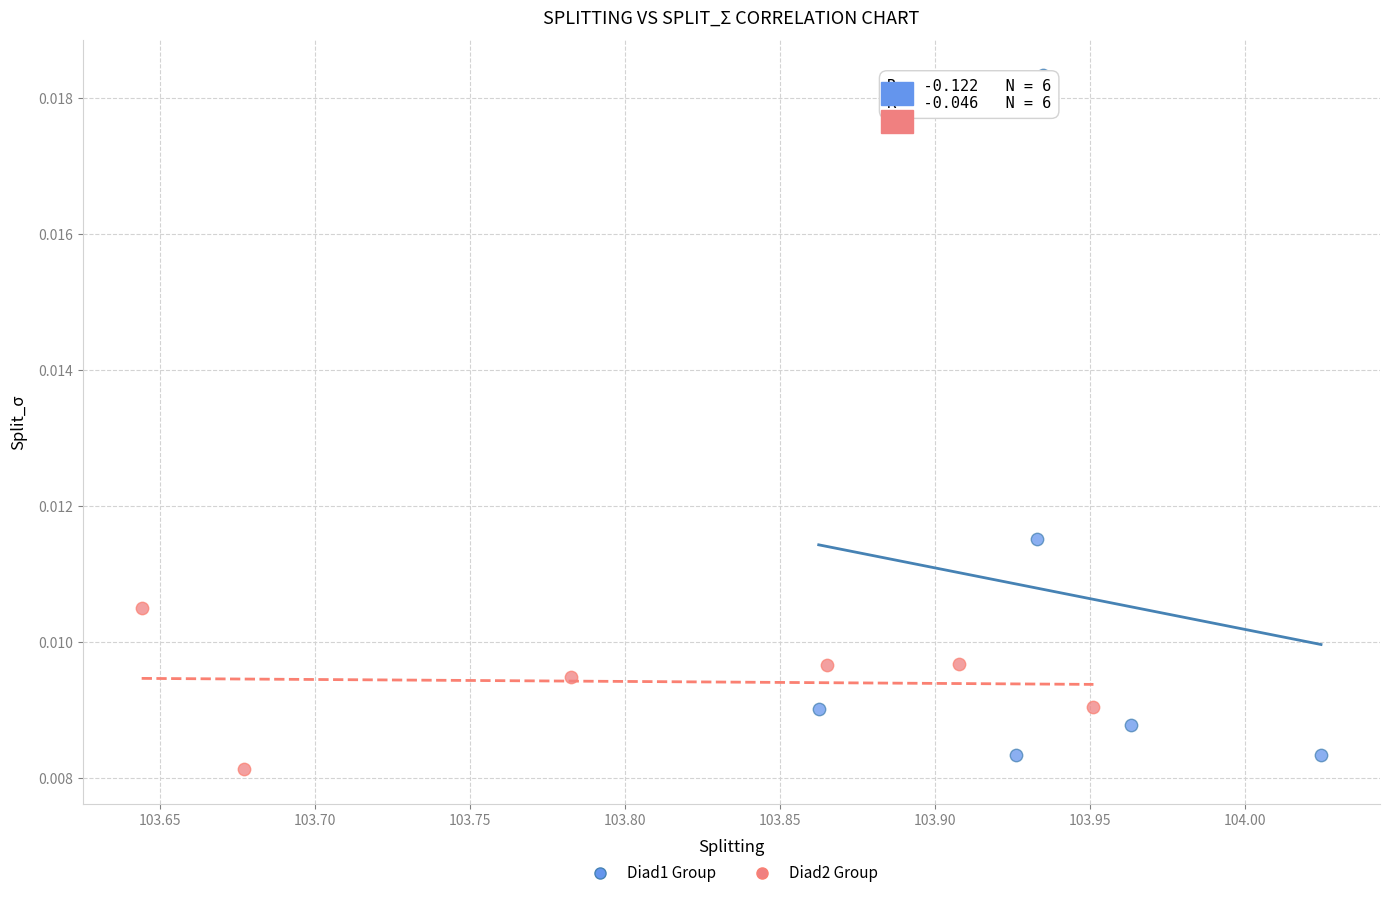

Which series has the widest spread of Y values?

Diad1 Group